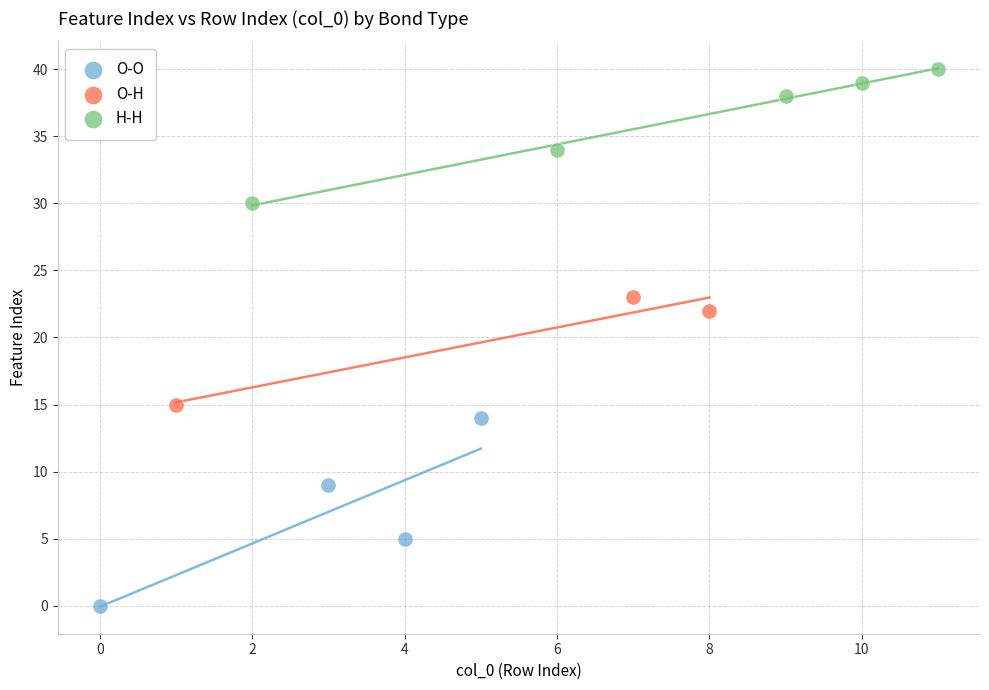

Which series contains the lowest Y value?

O-O